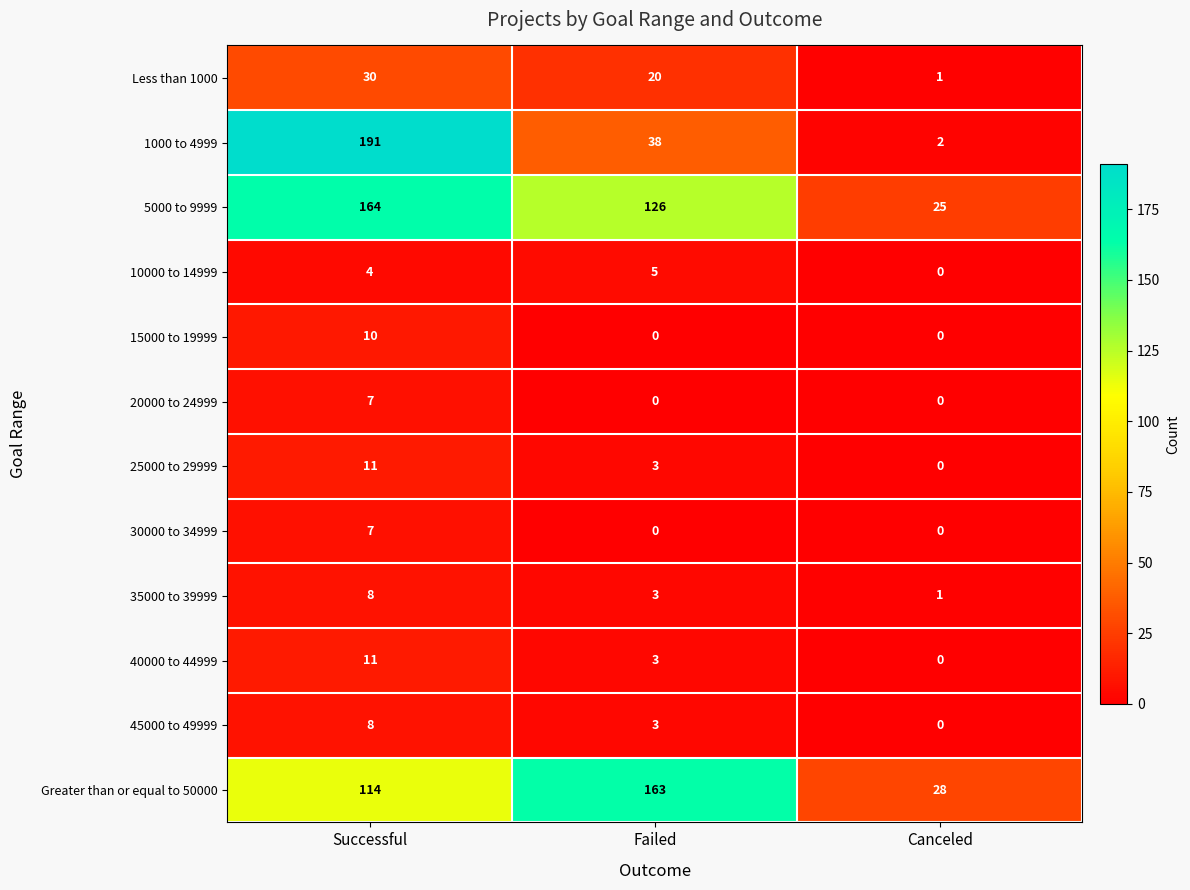

Rank the categories by Greater than or equal to 50000 value from lowest to highest.

Canceled, Successful, Failed